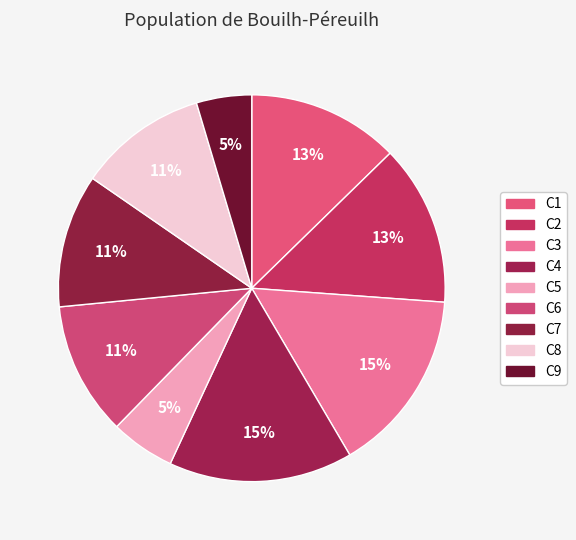

Between C4 and C7, which is larger?

C4